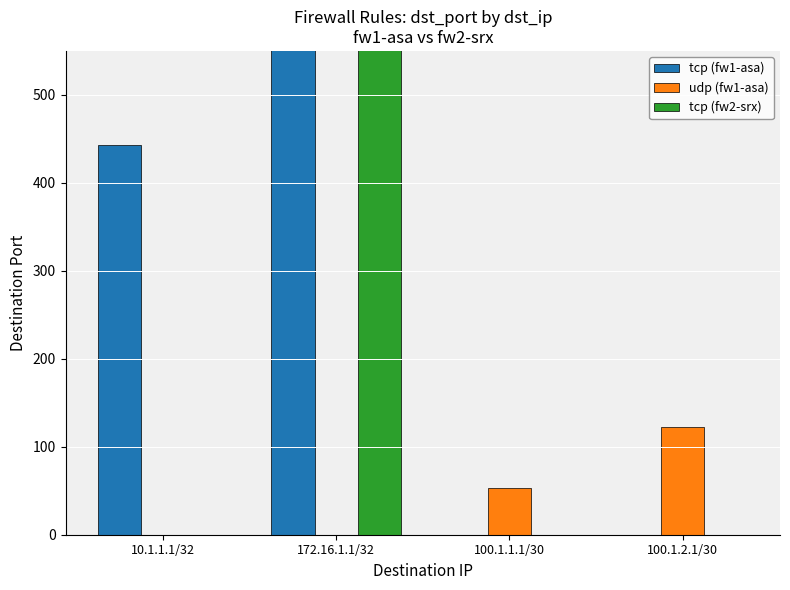

What is the total value across all series at 100.1.2.1/30?

123